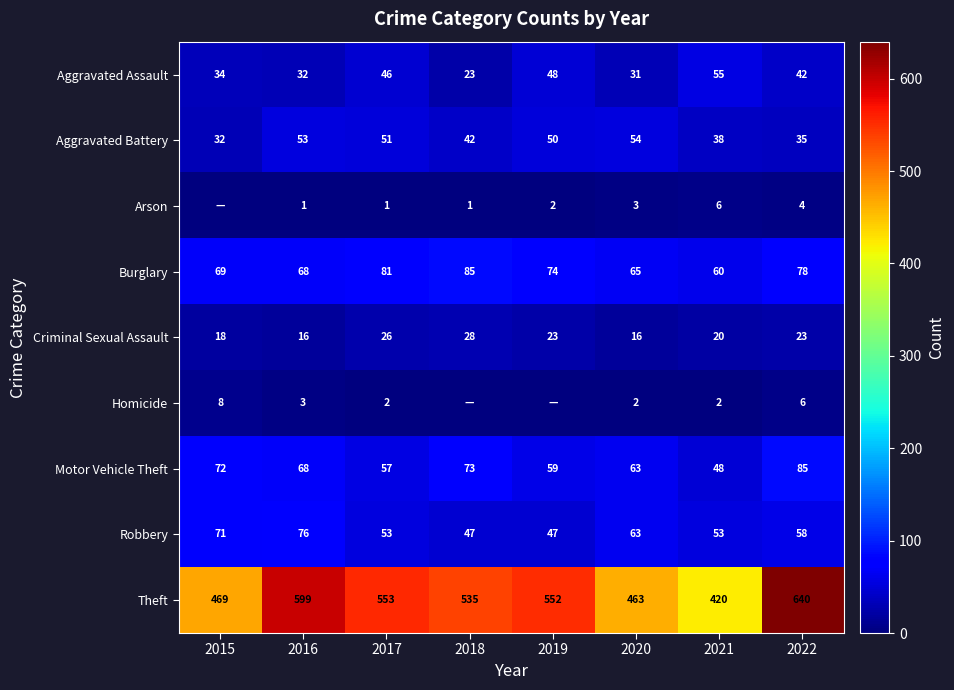

Is the value of Burglary at 2021 greater than the value of Aggravated Assault at 2016?

Yes